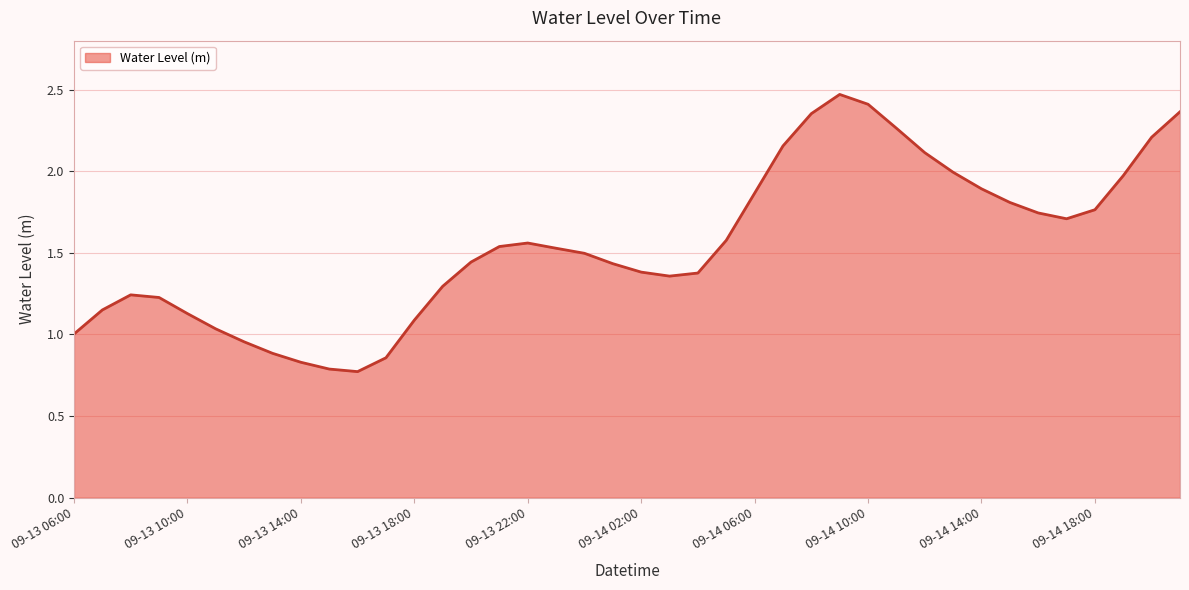

How many lines are shown in the chart?

1